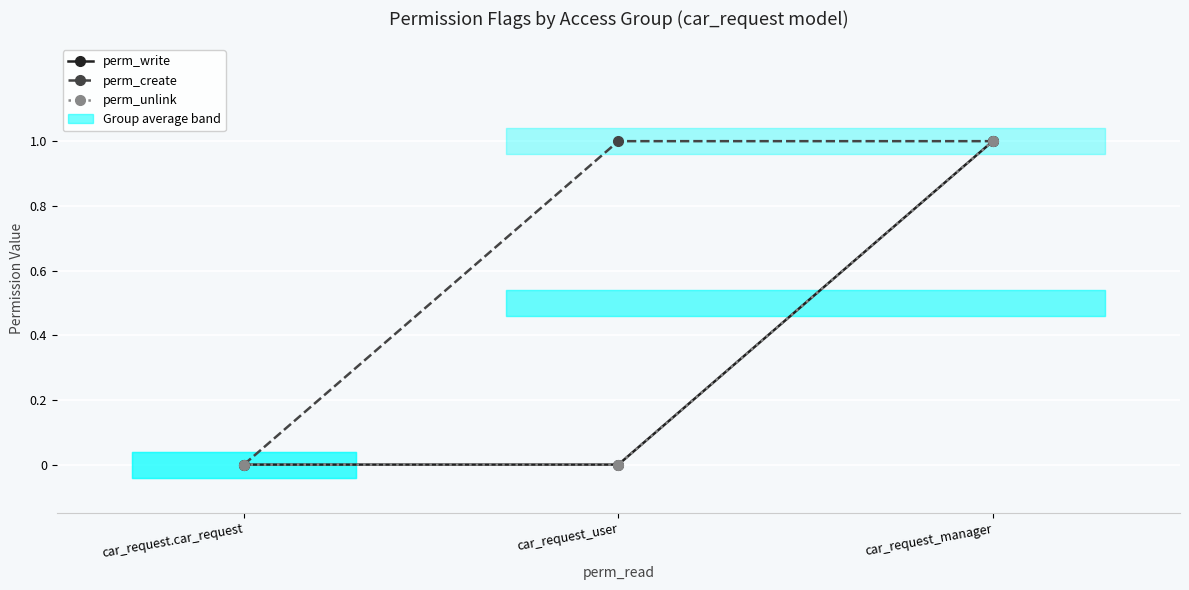

Which series has the largest total across all categories?

perm_create